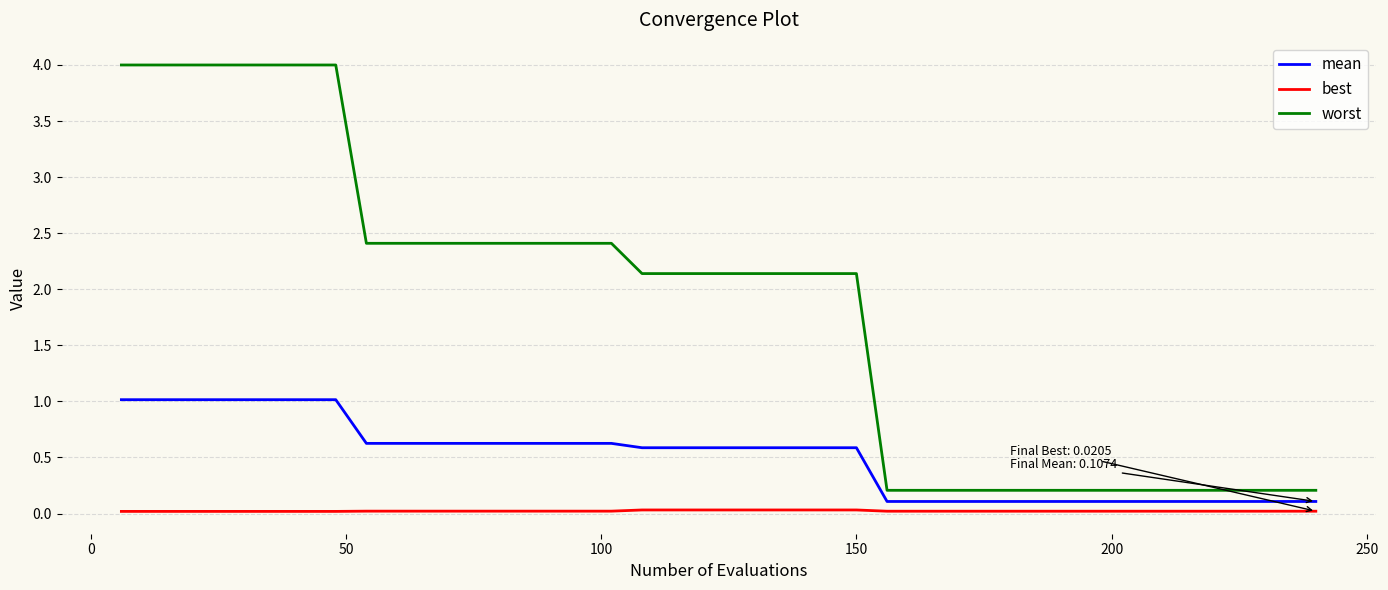

True or false: best and mean cross at least once.

False